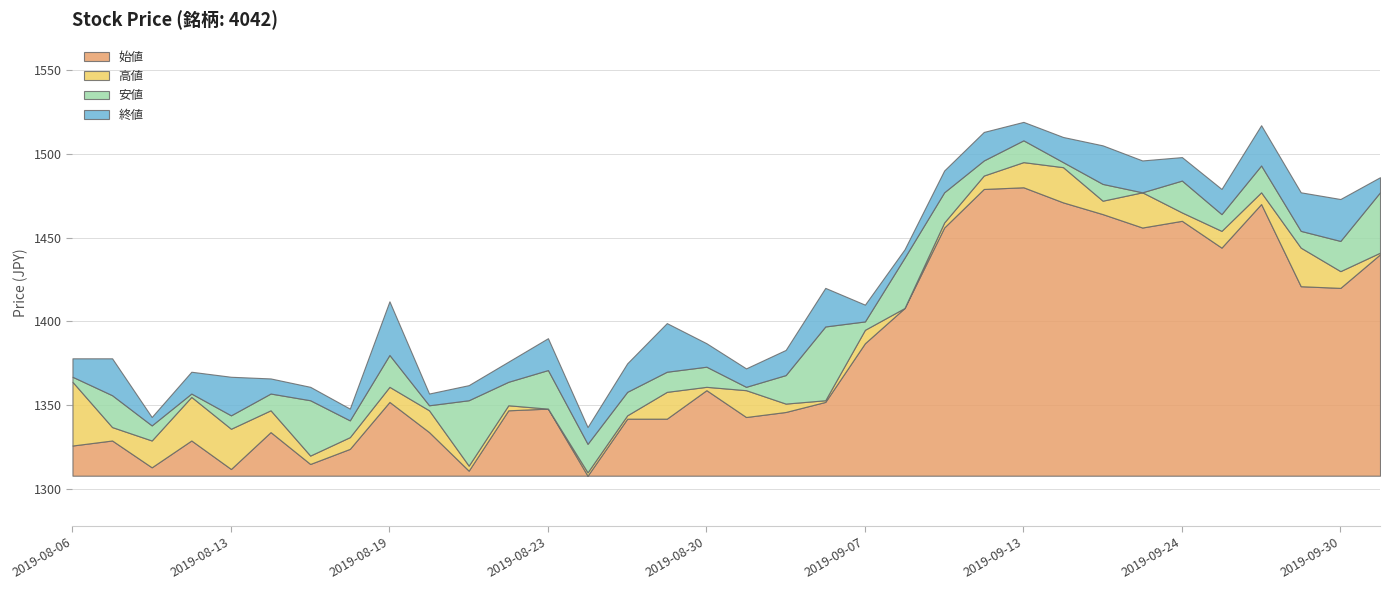

What is the highest value of the 始値 series?

172